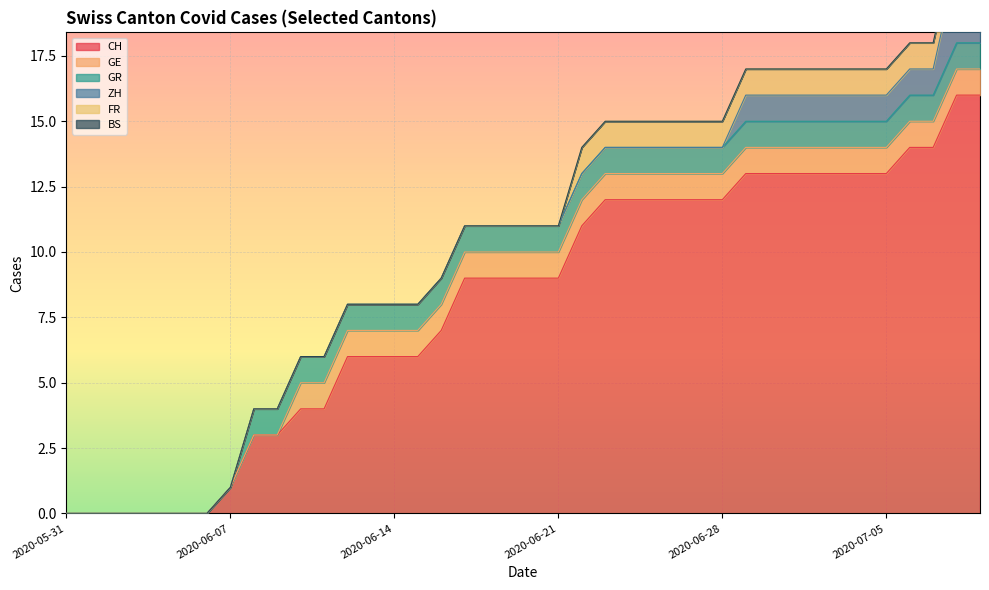

True or false: GE and GR intersect in this chart.

False